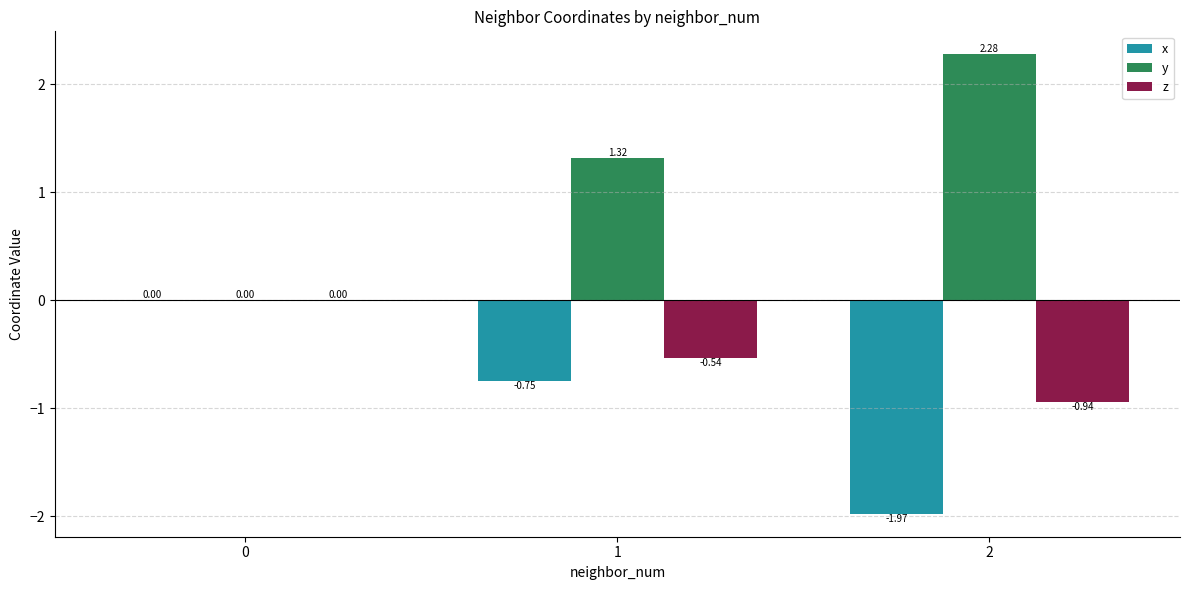

Which series changed the most between 0 and 1?

y